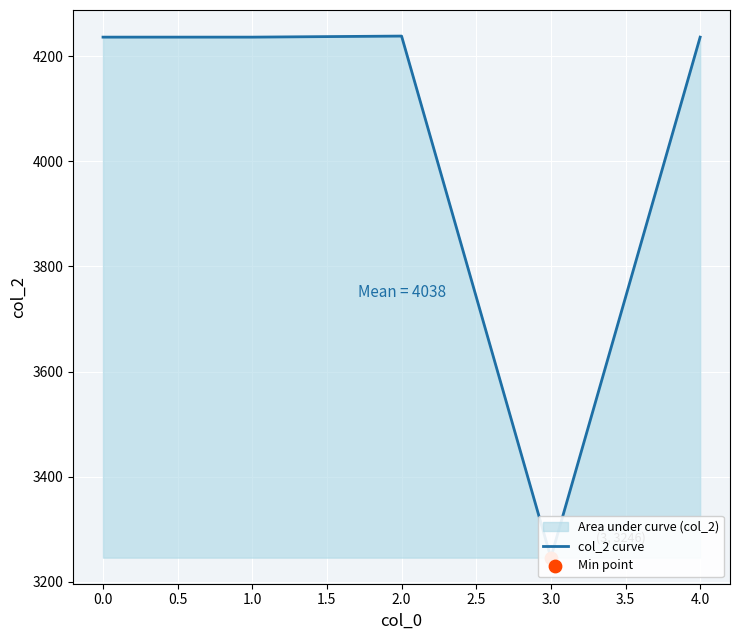

Which has a higher value, 4.0 or 2.0?

2.0